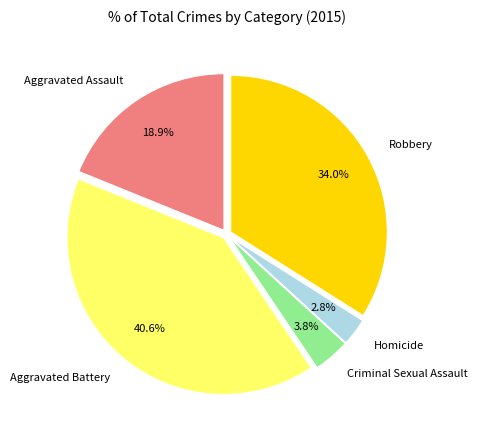

Rank the categories by value from highest to lowest.

Aggravated Battery, Robbery, Aggravated Assault, Criminal Sexual Assault, Homicide